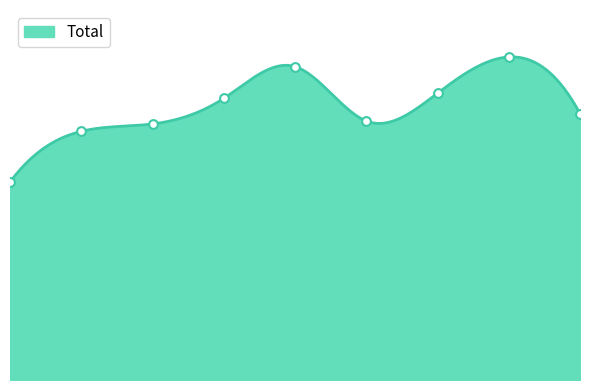

What is the change in value from 2015 to 2017?

+157